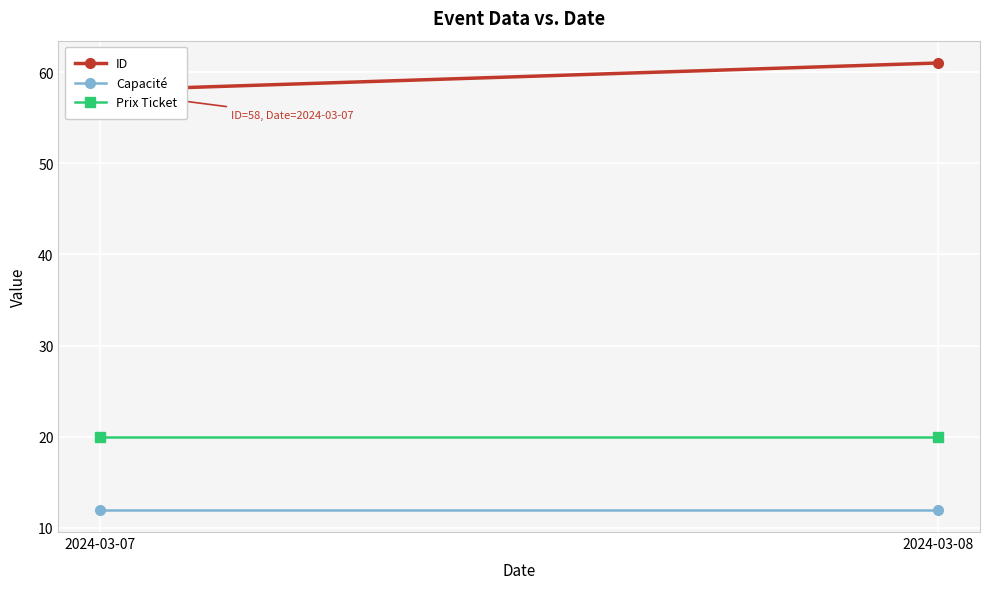

What is the maximum value shown in the chart?

61